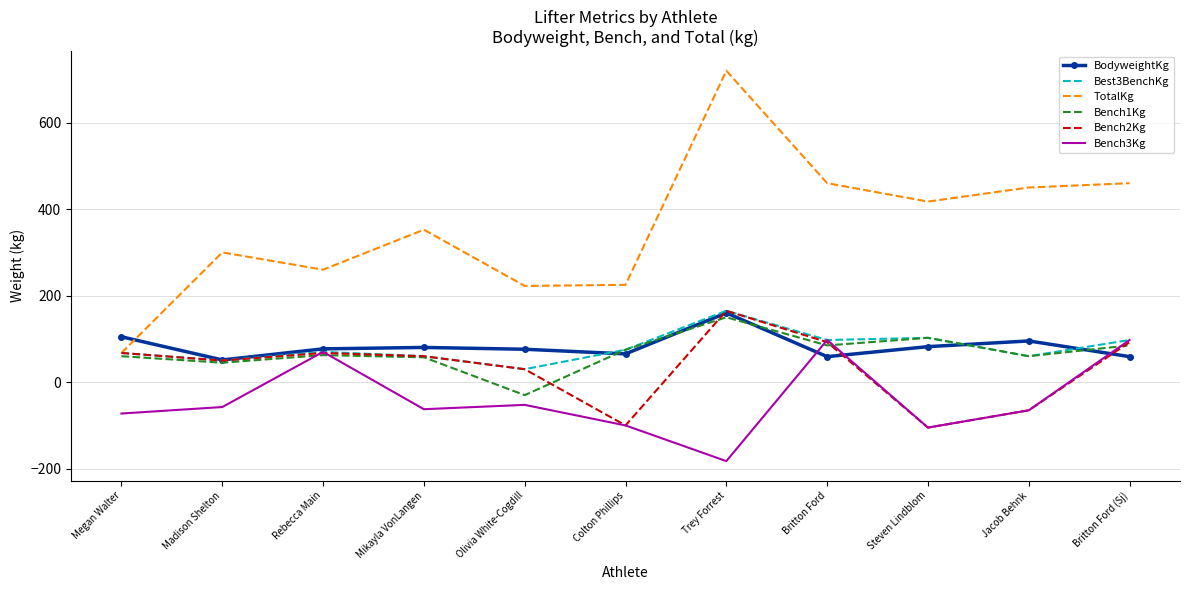

Is the value of Bench2Kg at Trey Forrest greater than the value of Best3BenchKg at Rebecca Main?

Yes